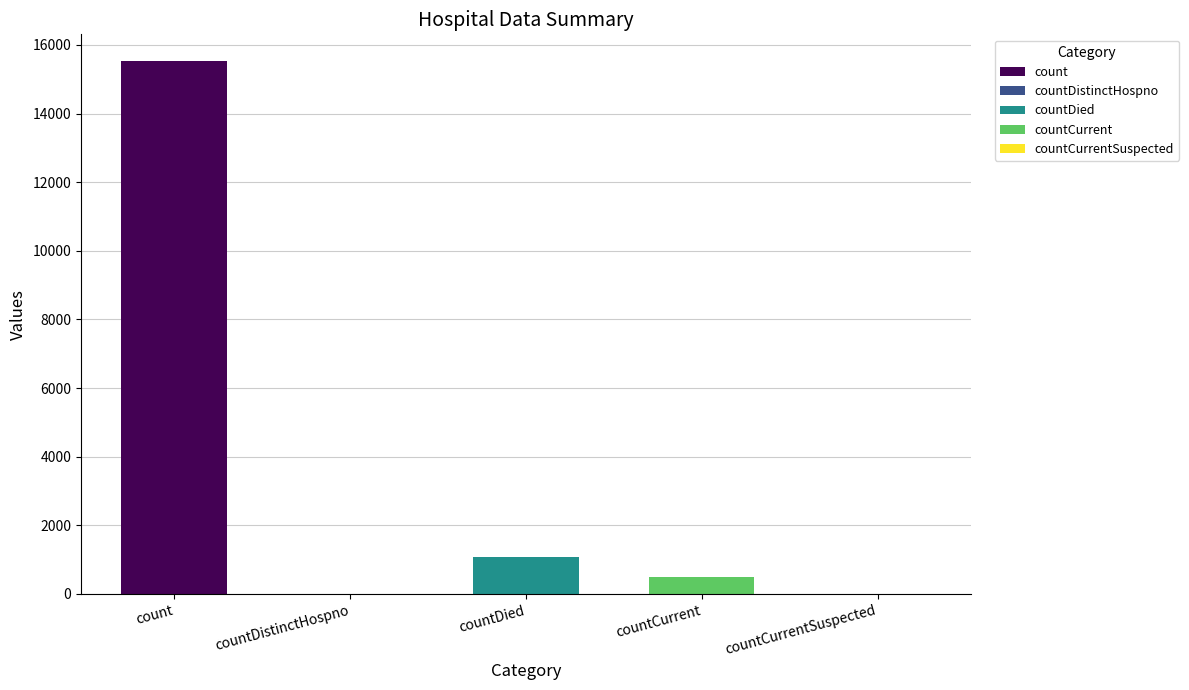

Rank the categories by value from lowest to highest.

countDistinctHospno, countCurrentSuspected, countCurrent, countDied, count